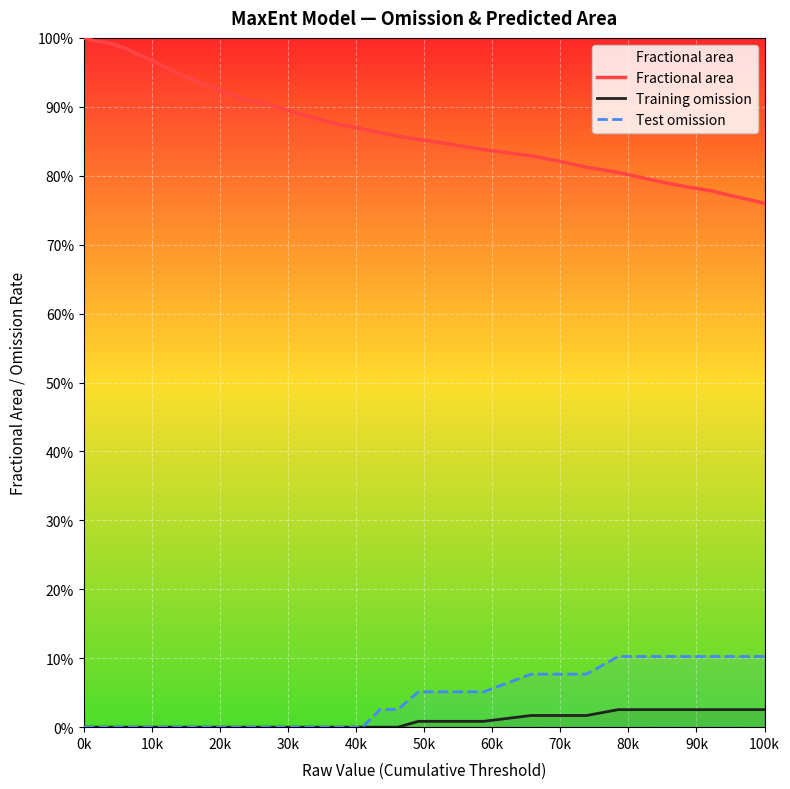

Is the value of Fractional area at 50k greater than the value of Training omission at 28?

Yes